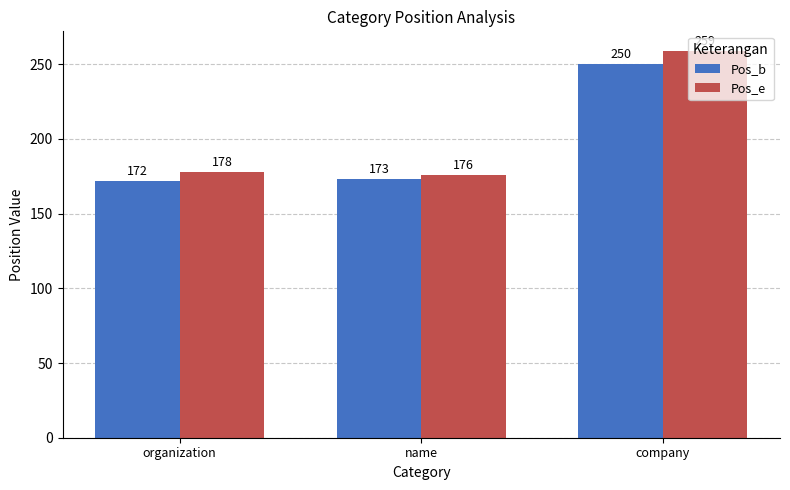

Reading left to right, extract all data points from this chart.

Pos_b: 172	173	250
Pos_e: 178	176	259